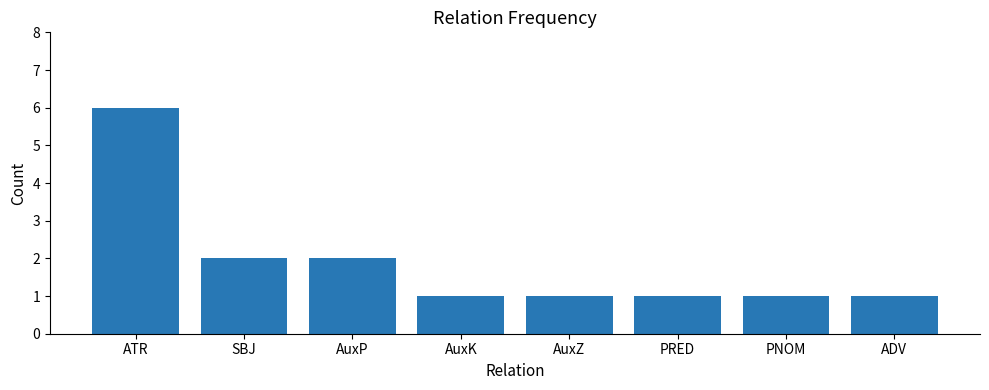

What is the value of the 3rd bar from the left?

2